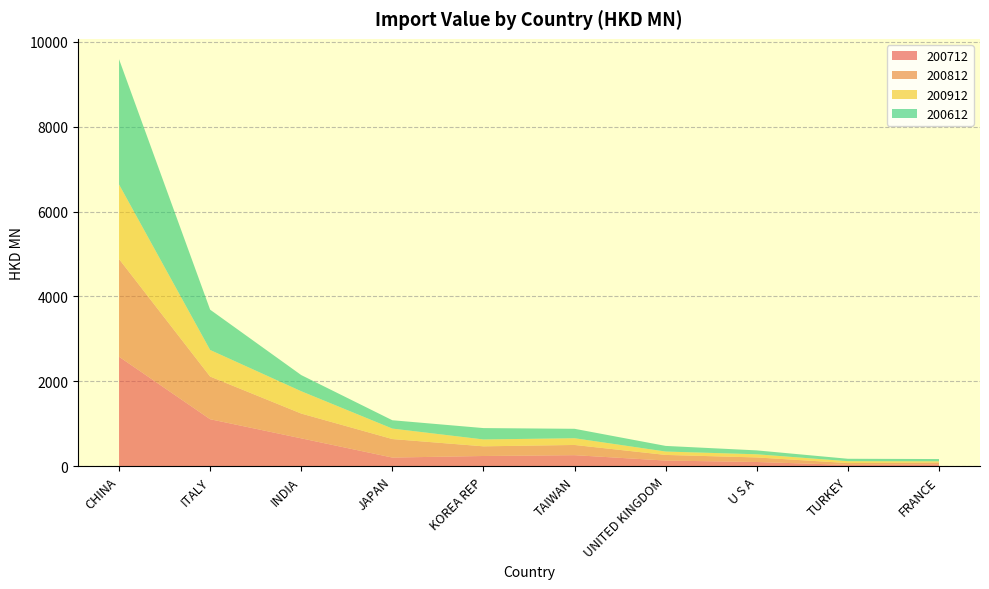

Reading left to right, extract all data points from this chart.

200712: CHINA=2577.2	ITALY=1103.3	INDIA=652.7	JAPAN=199.4	KOREA REP=236.4	TAIWAN=255.8	UNITED KINGDOM=128.8	U S A=95.0	TURKEY=26.5	FRANCE=39.6
200812: CHINA=2302.7	ITALY=1005.7	INDIA=584.1	JAPAN=436.1	KOREA REP=227.7	TAIWAN=240.6	UNITED KINGDOM=132.6	U S A=107.0	TURKEY=43.3	FRANCE=42.6
200912: CHINA=1757.7	ITALY=626.7	INDIA=526.1	JAPAN=247.1	KOREA REP=162.1	TAIWAN=158.7	UNITED KINGDOM=80.0	U S A=74.7	TURKEY=44.0	FRANCE=28.8
200612: CHINA=2953.1	ITALY=949.8	INDIA=381.0	JAPAN=196.3	KOREA REP=268.0	TAIWAN=222.4	UNITED KINGDOM=132.5	U S A=91.8	TURKEY=57.1	FRANCE=53.2